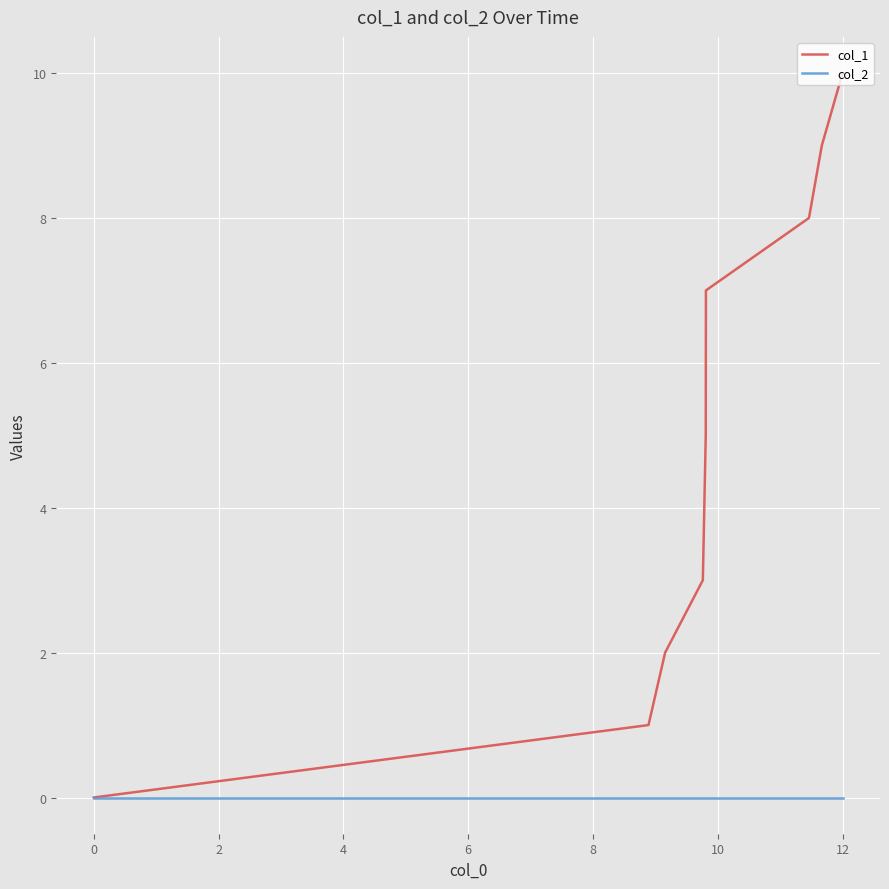

Does the chart have visible grid lines?

Yes